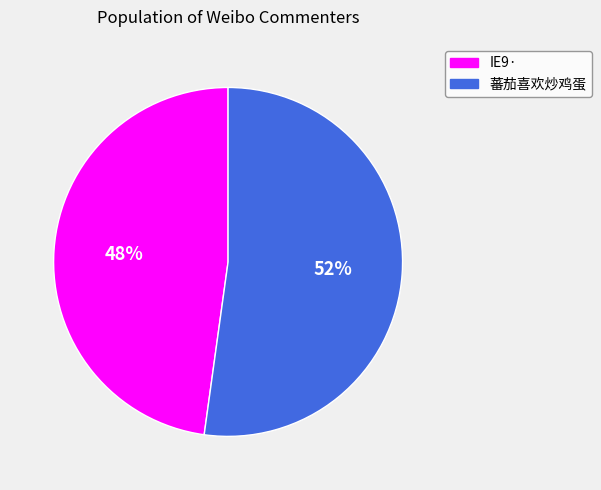

Is there any slice that represents more than half of the pie?

Yes